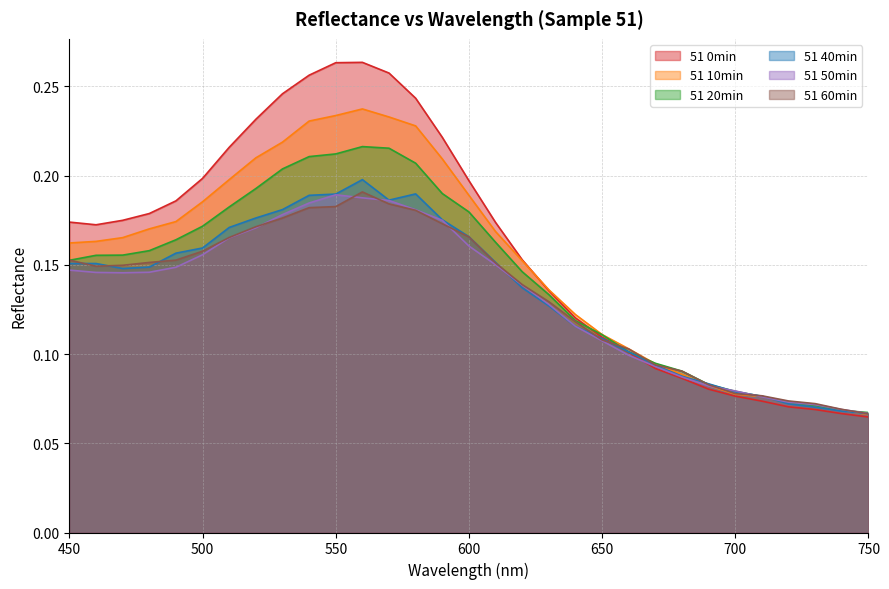

The value of 51 60min at 540 is 0.3. True or false?

False